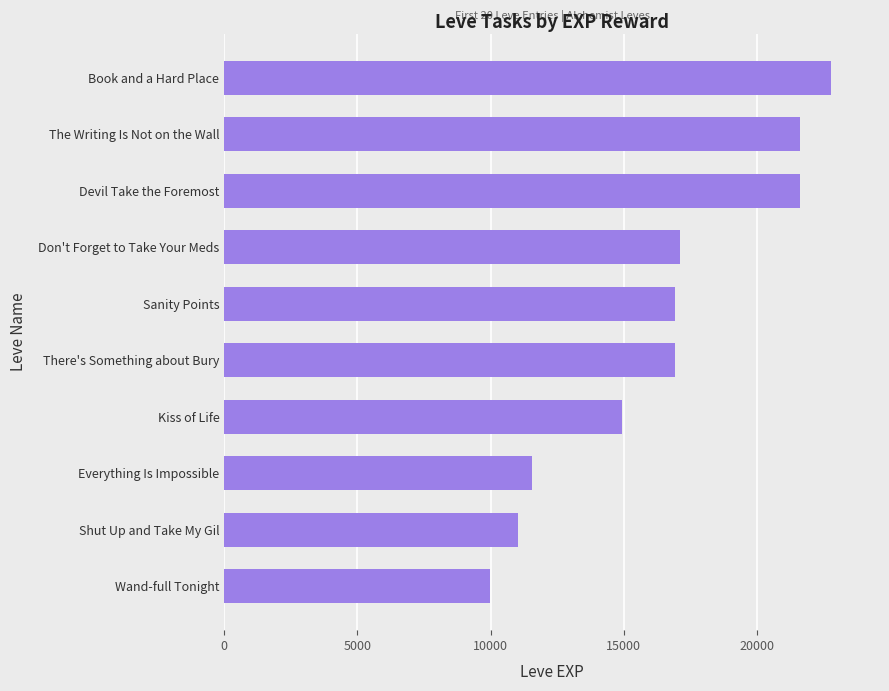

Read the value at Shut Up and Take My Gil, to the nearest 100.

11000